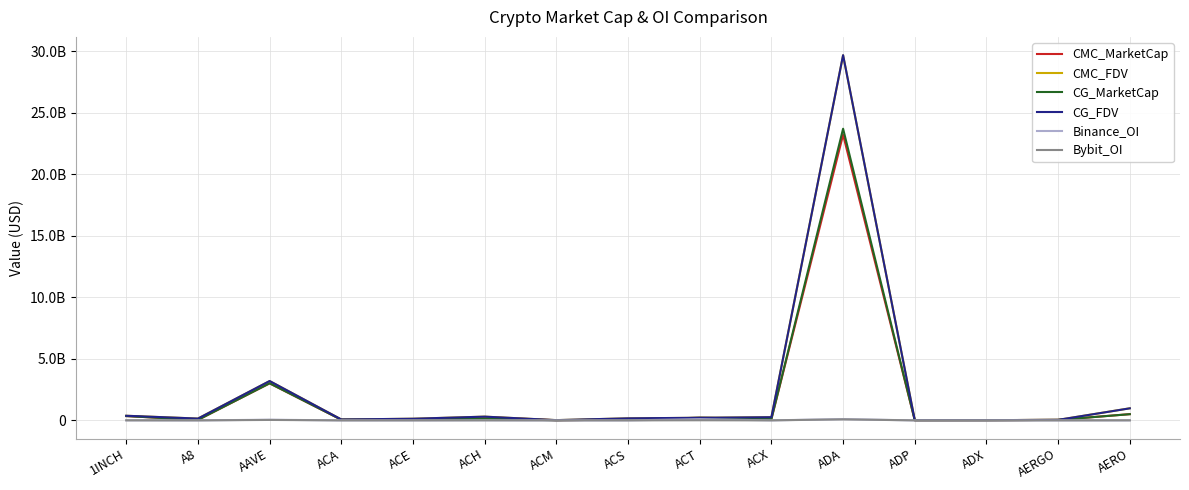

Reading right to left, list all the values displayed in this chart.

CMC_MarketCap: 507029903	40014818	17772384	10069257	23226791818	112316126	210965484	76233871	7387288	265391710	48002430	53383489	3011358562	39098850	351202657
CMC_FDV: 984209827	42343723	18506984	22204253	29686948816	259808367	210965484	165628206	20844484	303750133	134313241	73211642	3194660440	148503900	375831328
CG_MarketCap: 504789425	40034459	17784855	9185847	23714785478	112214455	212655924	76602076	7397438	150241330	45015883	53110992	3017534501	38881981	351202657
CG_FDV: 979860788	42364507	18519971	22215763	29698103000	259571786	212655924	166428176	20873123	303905174	134033008	72837932	3201212309	147680197	376371366
Binance_OI: 2817107	1349627	0	0	100867443	2536786	98033982	0	0	8506537	1777789	0	53927454	0	5901622
Bybit_OI: 4955839	744017	0	0	84480341	720188	9005400	0	0	4275443	605778	0	36353125	472809	3821457